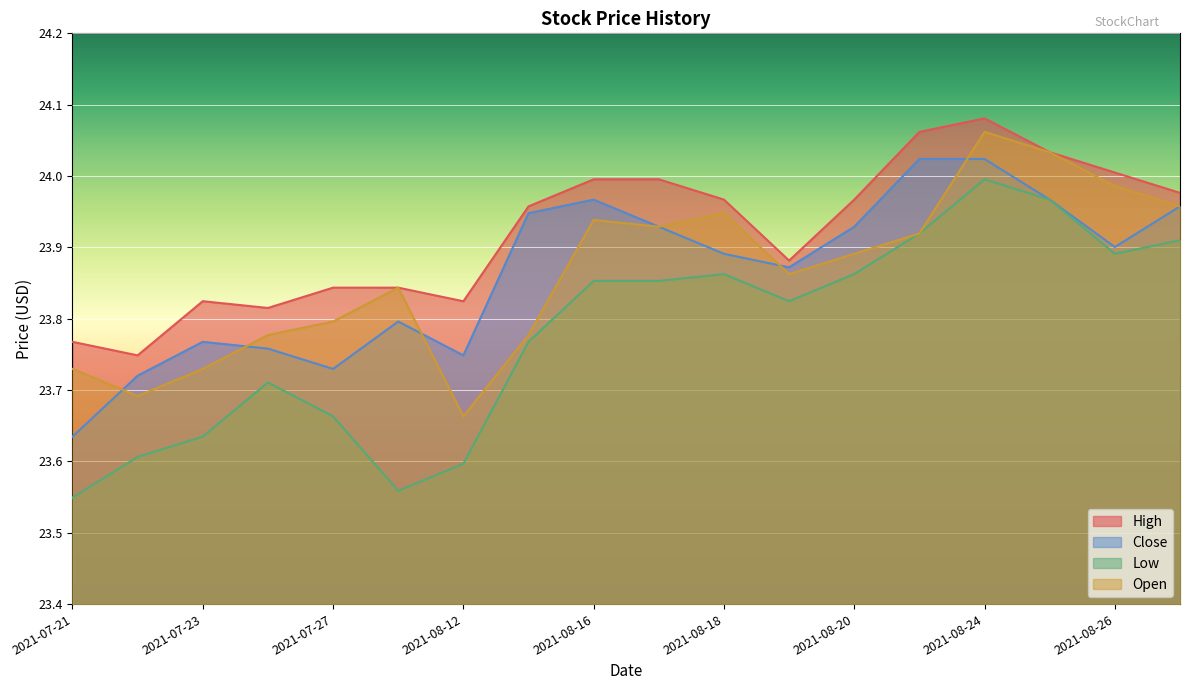

What is the label of the 12th point from the right?

2021-08-12